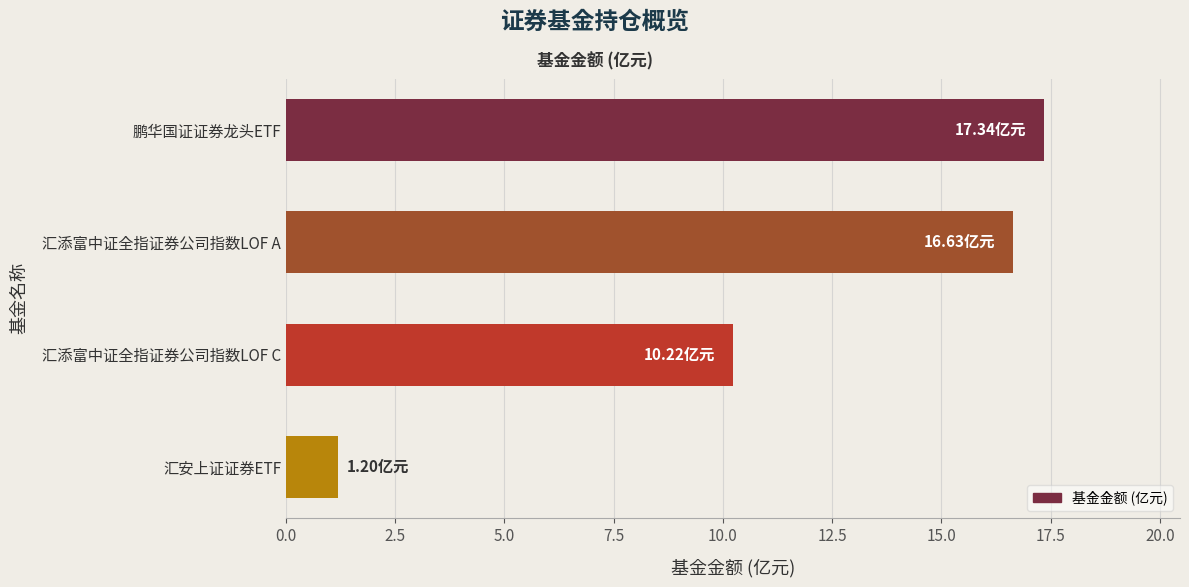

What is the difference between the second highest and second lowest values?

6.4